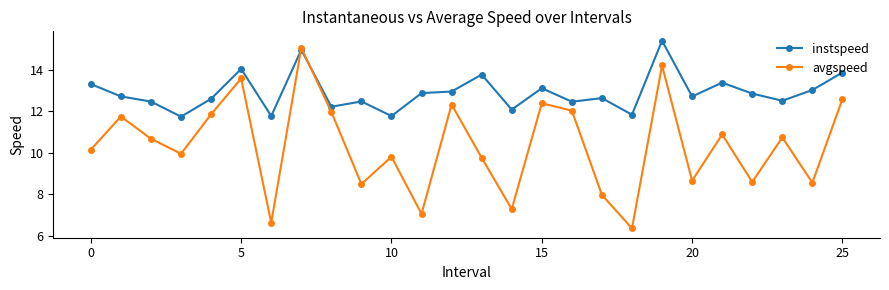

What is the value of the instspeed point at the 19th from the left?

11.8